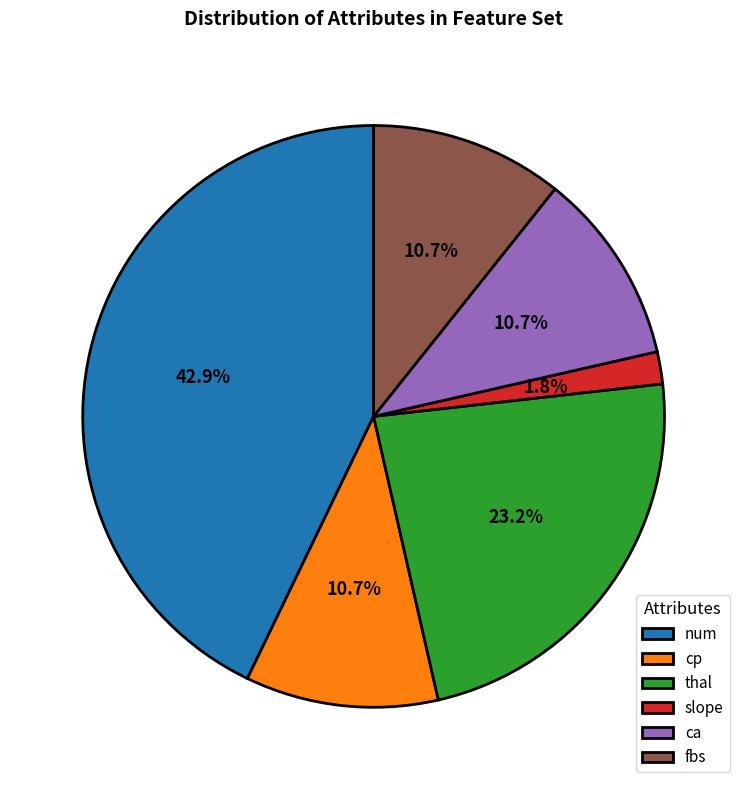

Do thal and slope together represent more than half of the pie?

No